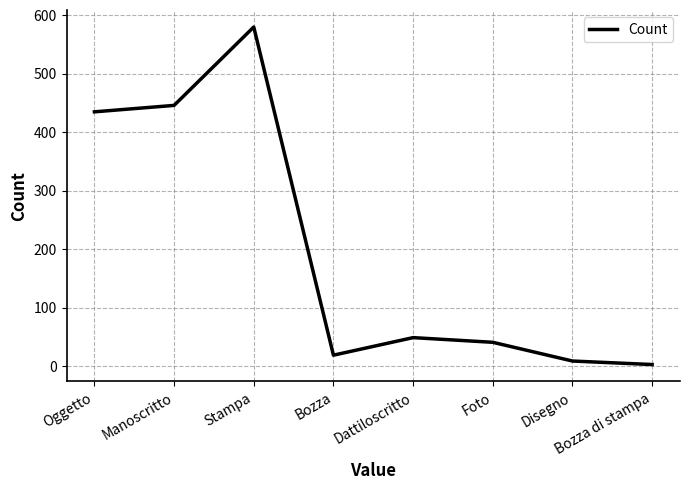

Reading left to right, extract all data points from this chart.

Oggetto=435	Manoscritto=446	Stampa=580	Bozza=19	Dattiloscritto=49	Foto=41	Disegno=9	Bozza di stampa=3